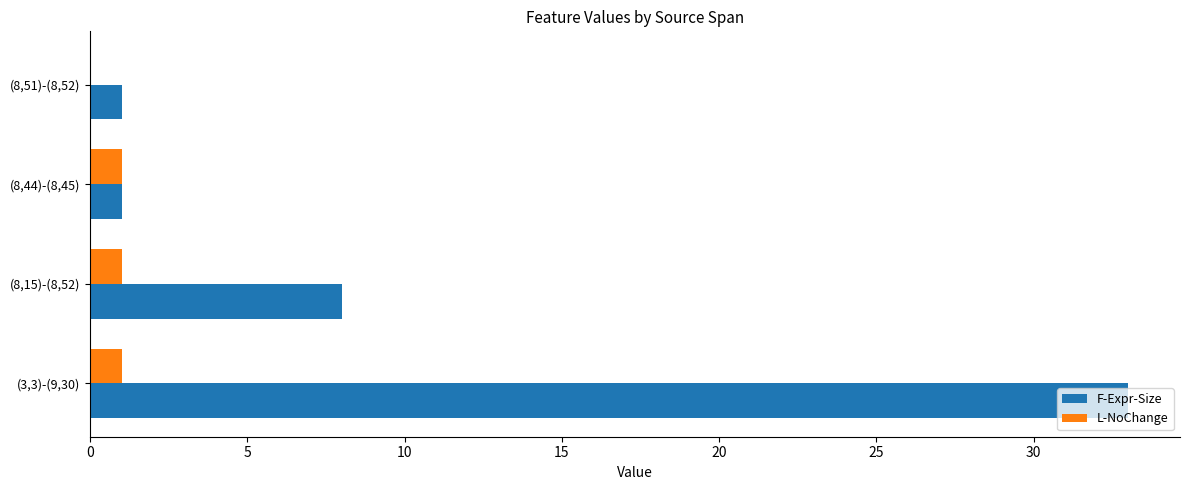

The L-NoChange series shows 1 at (3,3)-(9,30). True or false?

True